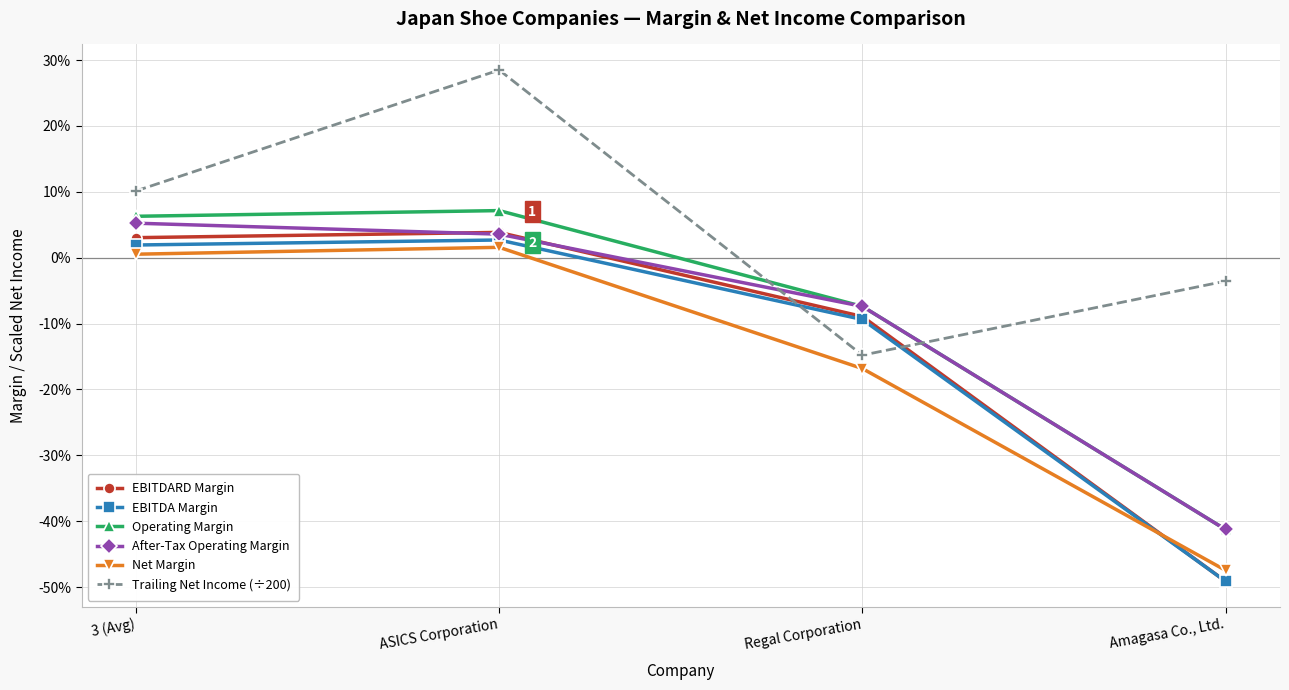

Reading left to right, what are all the values shown in this chart?

EBITDARD Margin: 0.0	0.0	-0.1	-0.5
EBITDA Margin: 0.0	0.0	-0.1	-0.5
Operating Margin: 0.1	0.1	-0.1	-0.4
After-Tax Operating Margin: 0.1	0.0	-0.1	-0.4
Net Margin: 0.0	0.0	-0.2	-0.5
Trailing Net Income (÷200): 0.1	0.3	-0.1	-0.0